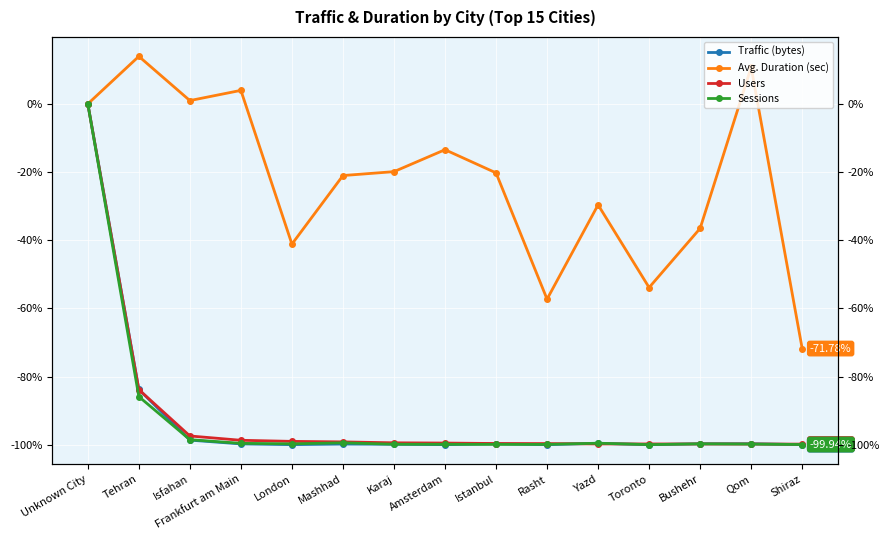

List the series in order of their peak value, highest first.

Avg. Duration (sec), Traffic (bytes), Users, Sessions